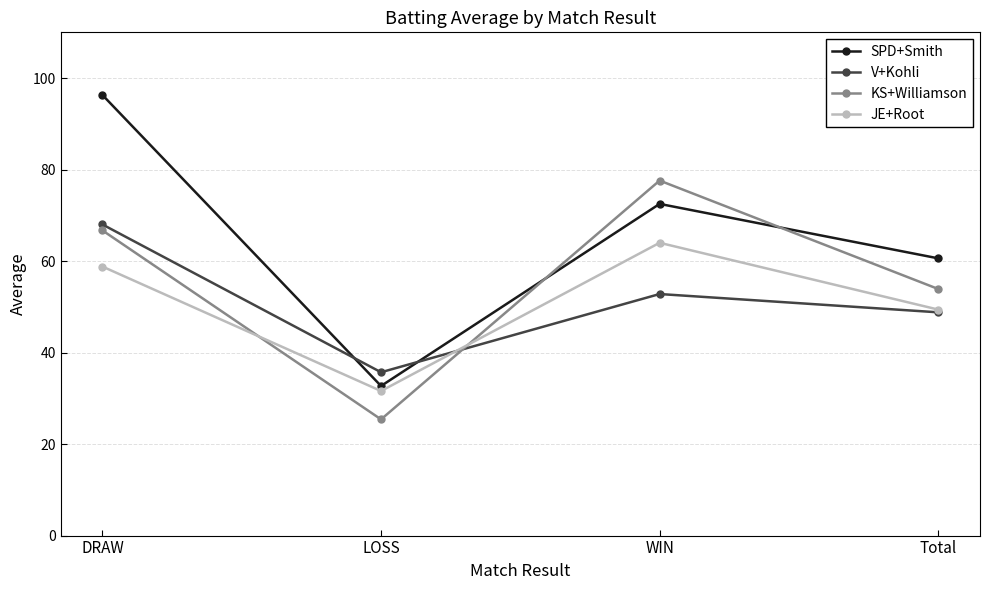

How many values in the JE+Root series exceed 58?

2